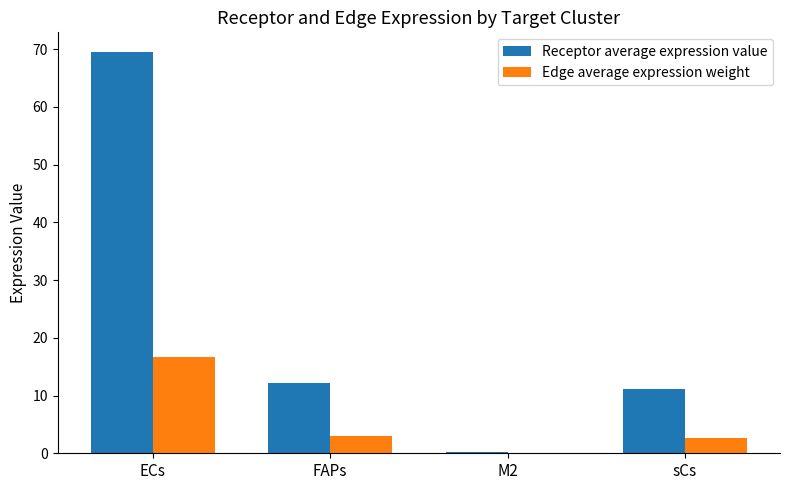

What is the greatest value displayed?

69.4